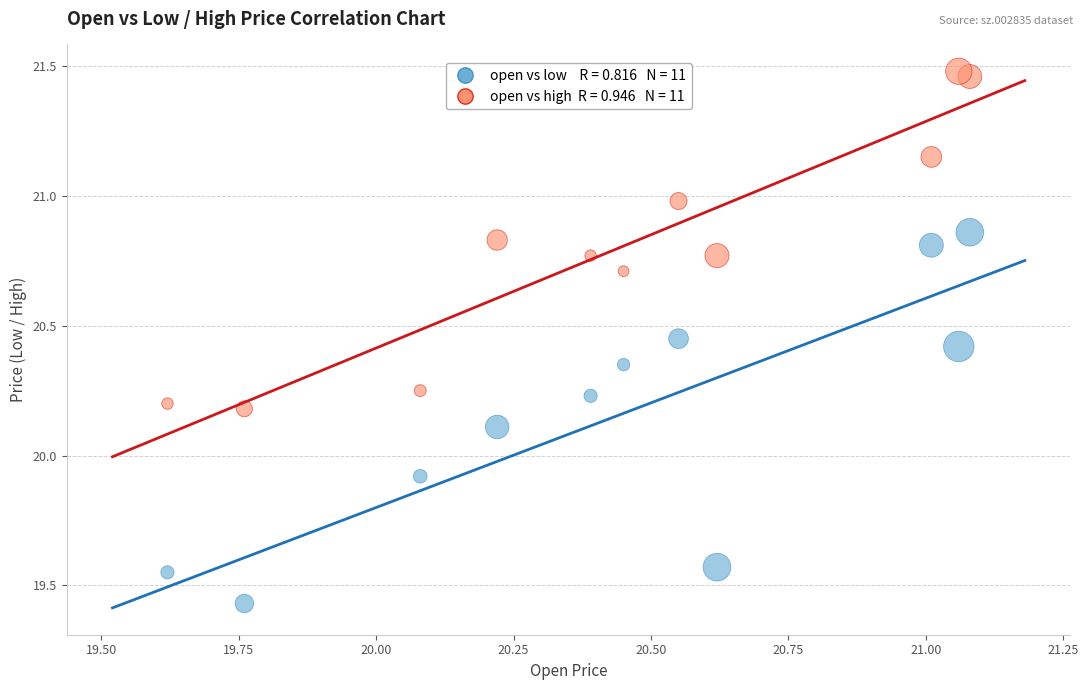

Across all data points, what is the range of X values (max minus min)?

1.5